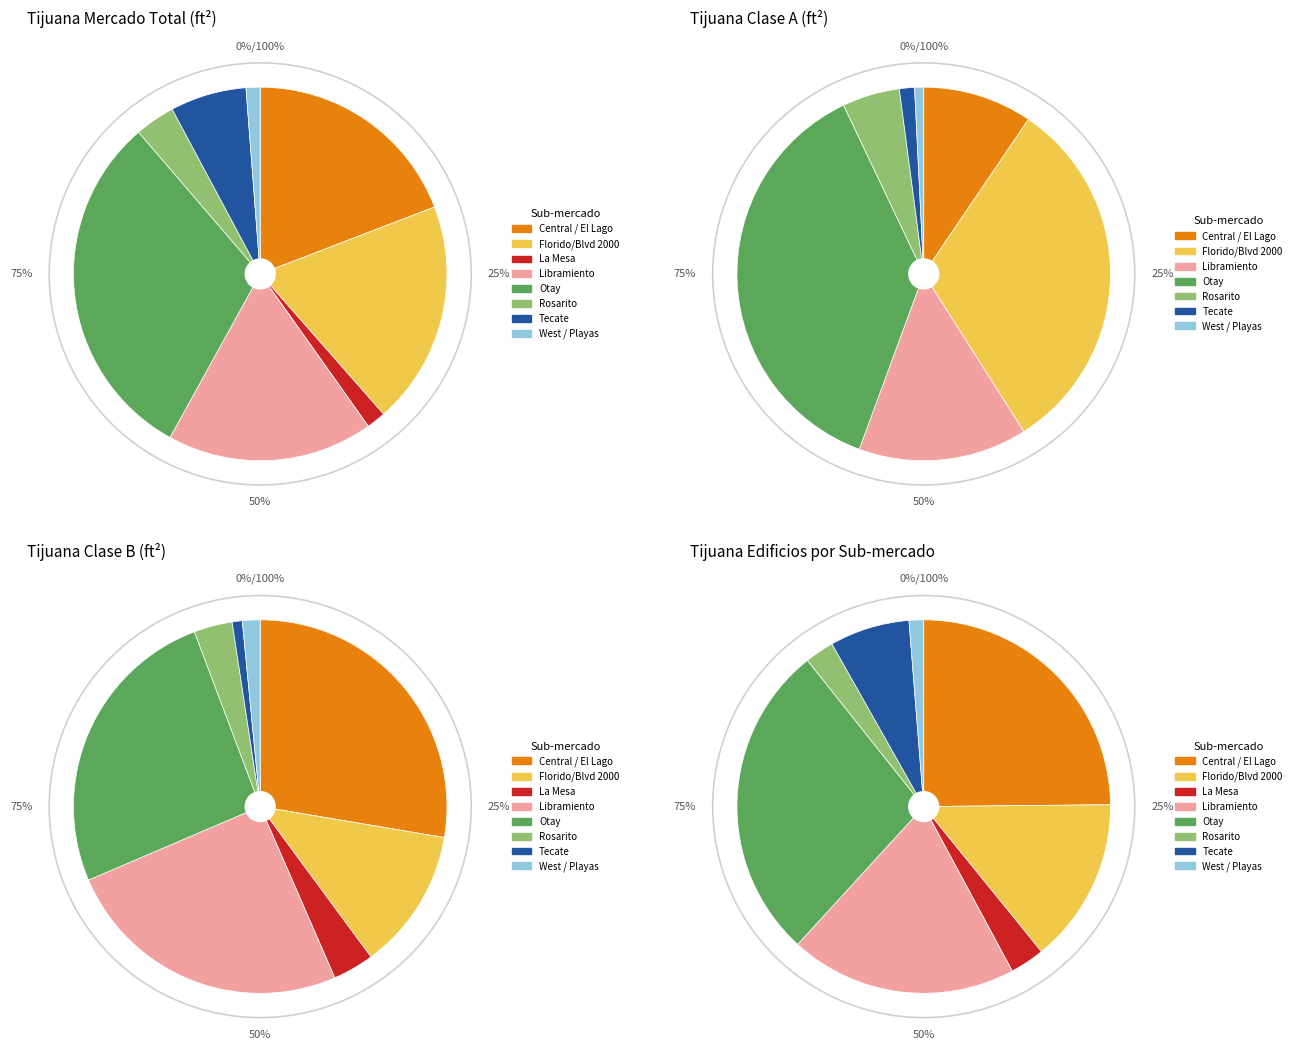

Count the number of slices in the pie.

8